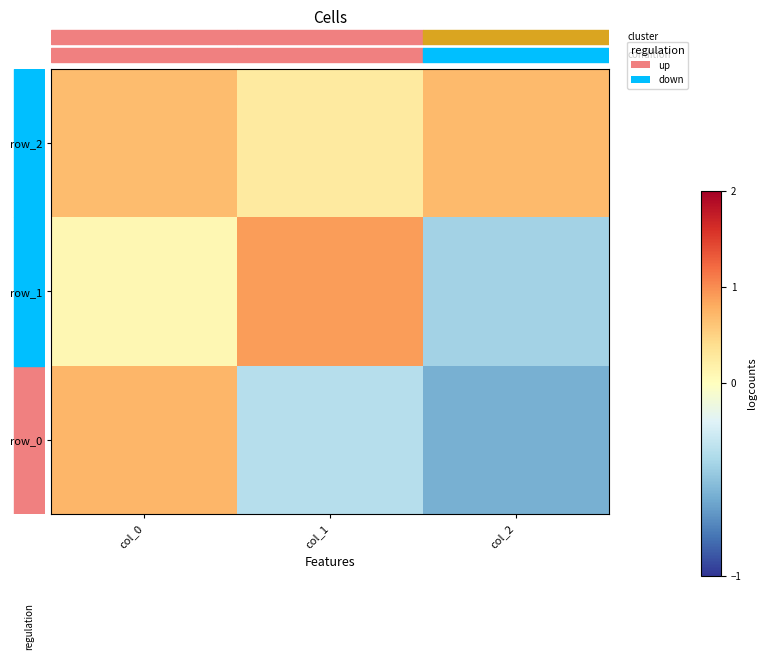

Reading left to right, list all the values displayed in this chart.

row_0: 0.7	-0.4	-0.6
row_1: 0.1	0.9	-0.4
row_2: 0.7	0.3	0.7